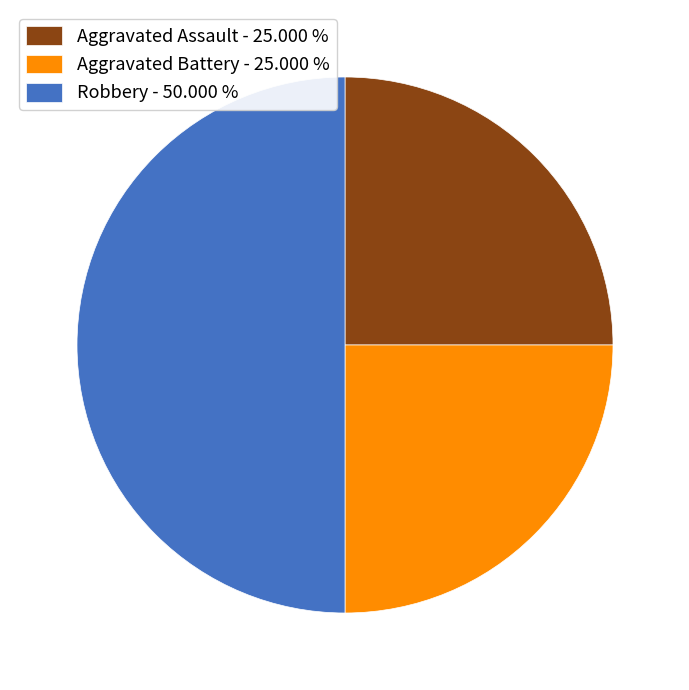

Is it true that Aggravated Assault is 25% of the pie?

True